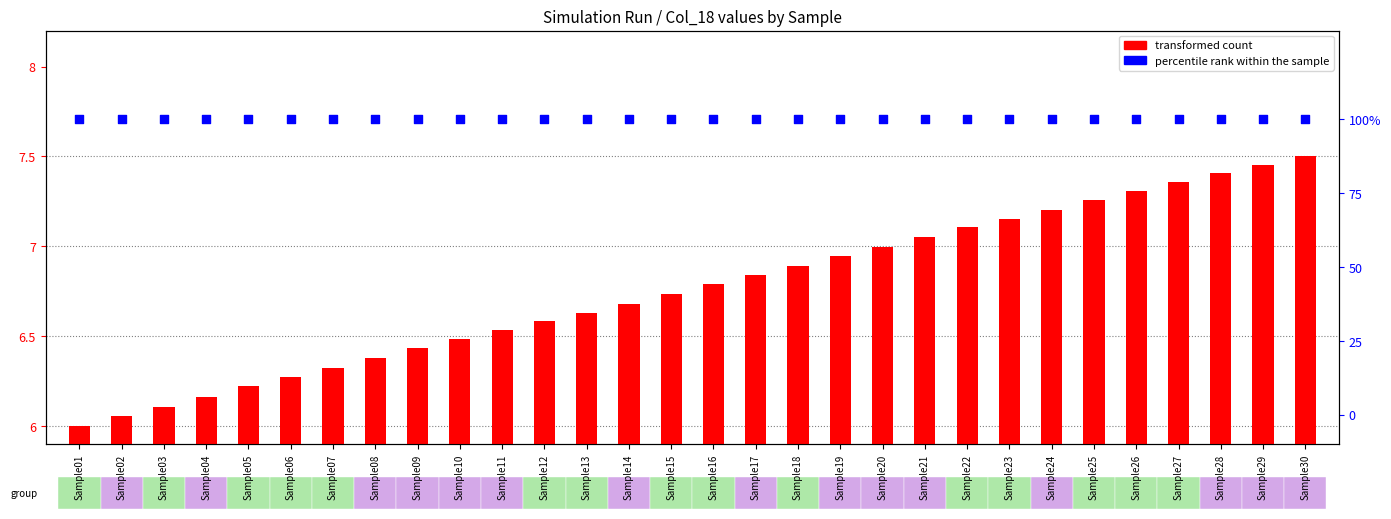

At how many categories does at least one series exceed 52?

30